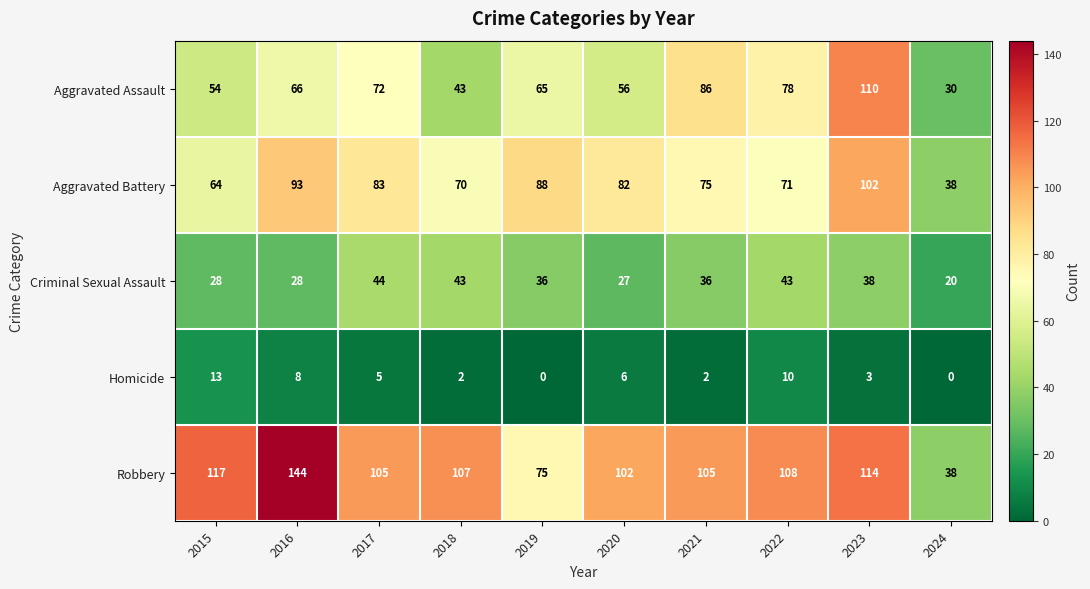

What is the greatest value displayed?

144